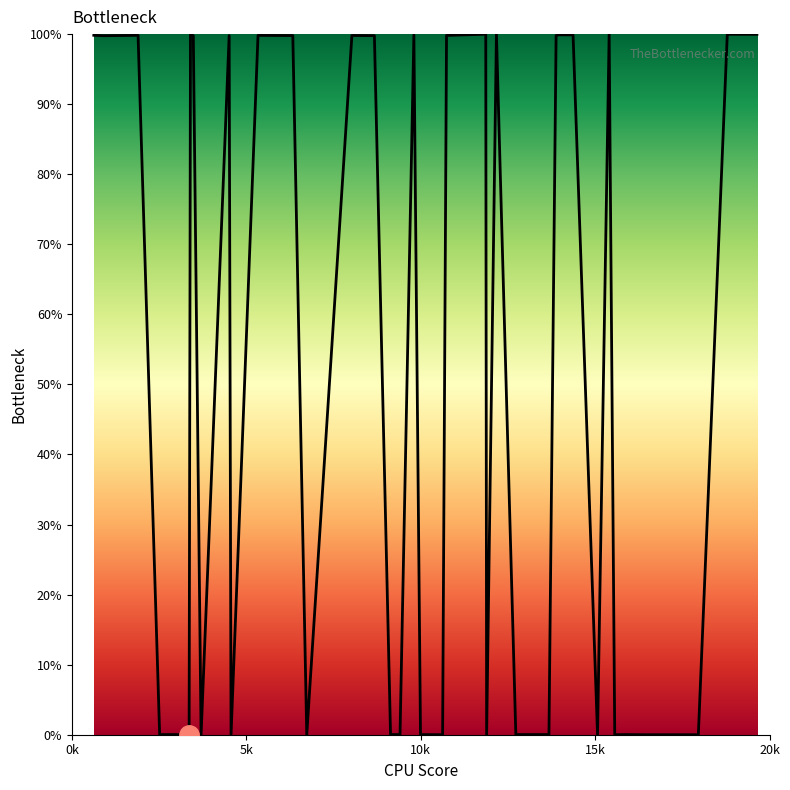

What is the difference between the maximum and minimum values?

100.0